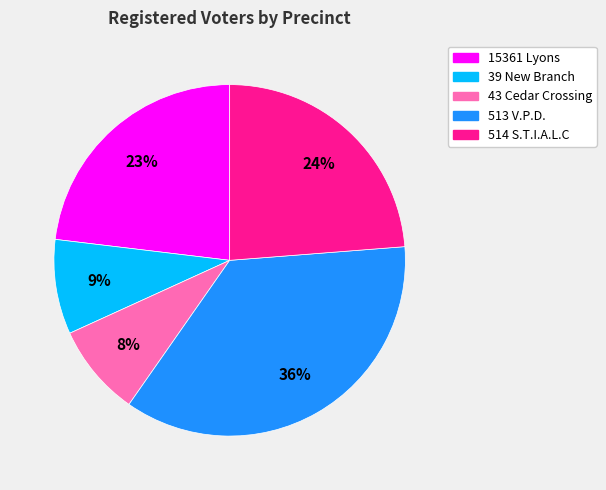

What percentage is the 43 Cedar Crossing slice, to the nearest percent?

8%